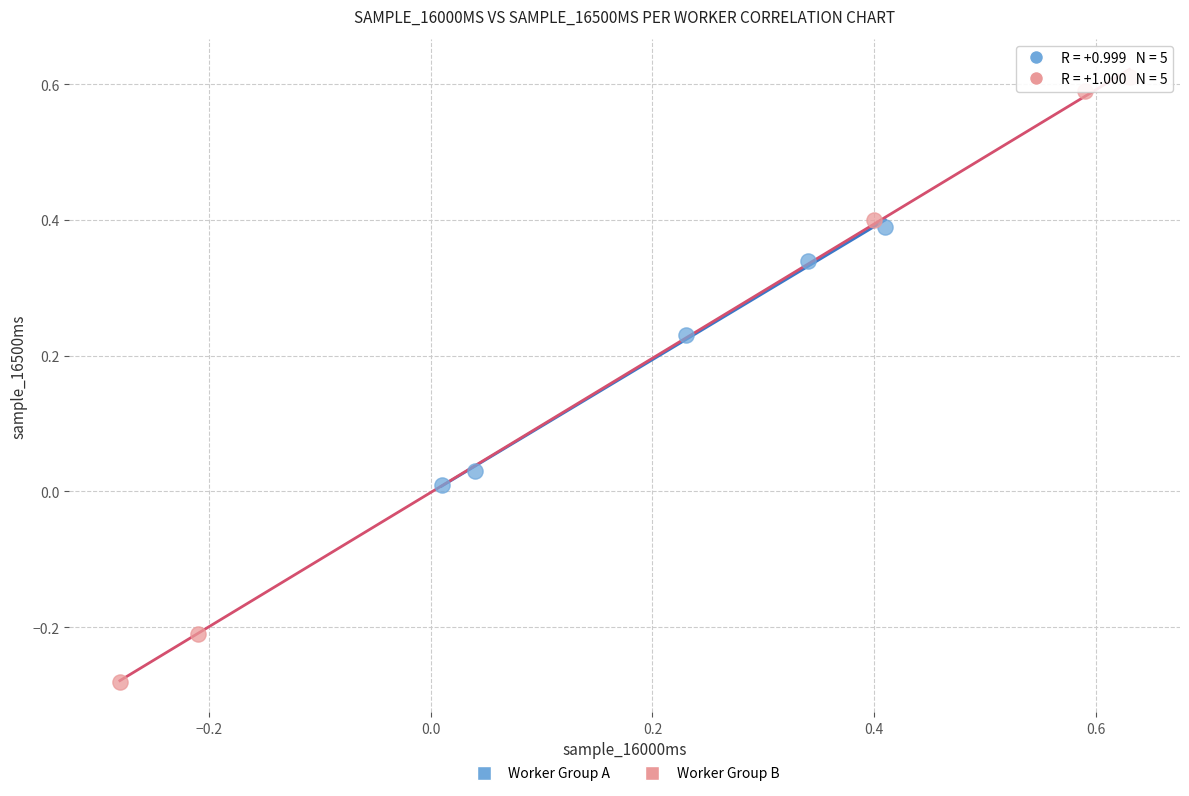

What are all the series names shown in the legend?

Worker Group A, Worker Group B